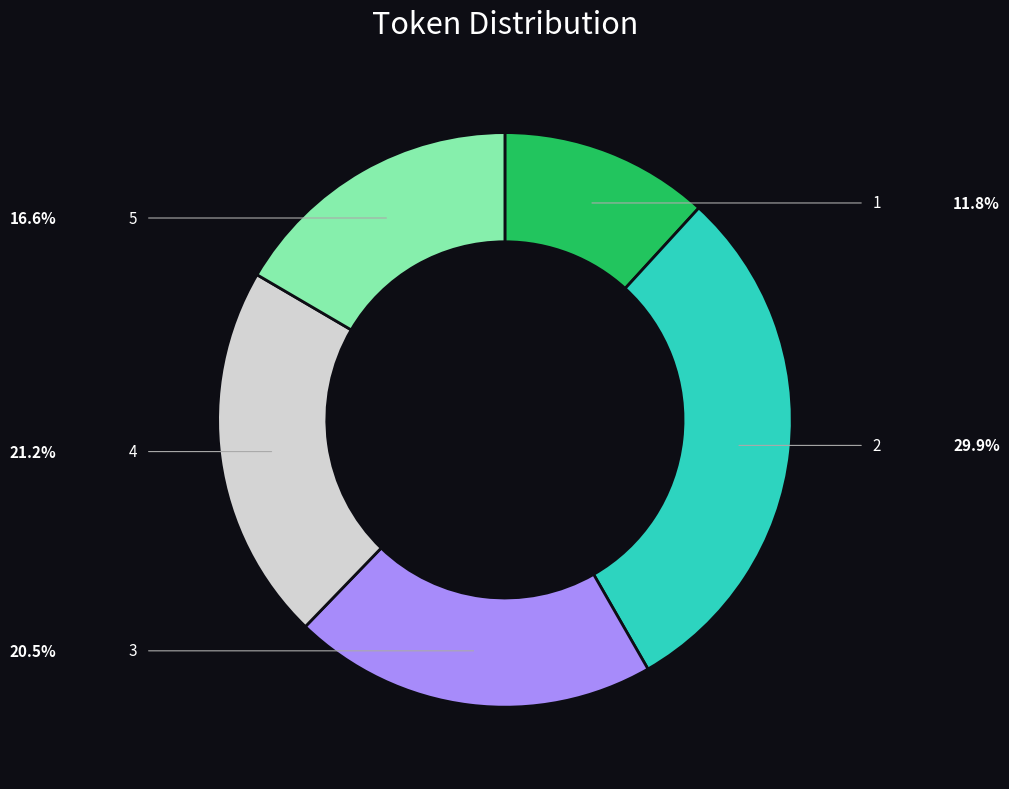

How many segments does this pie chart have?

5